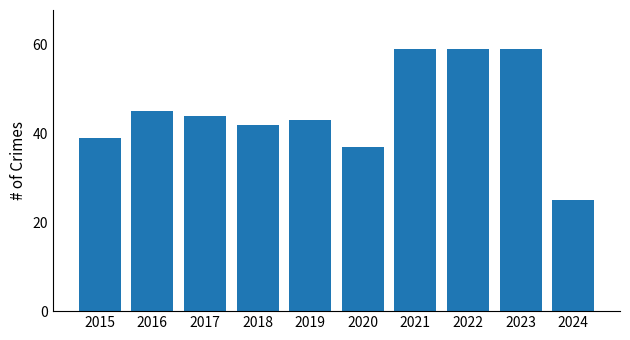

Is it true that the value at 2016 is 25?

False